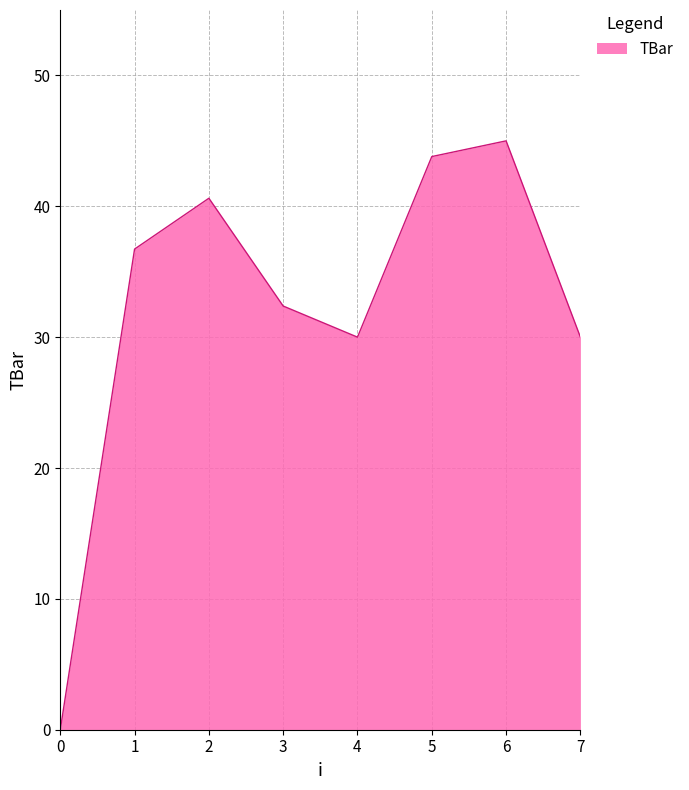

The value at 0 is 26.6. True or false?

False